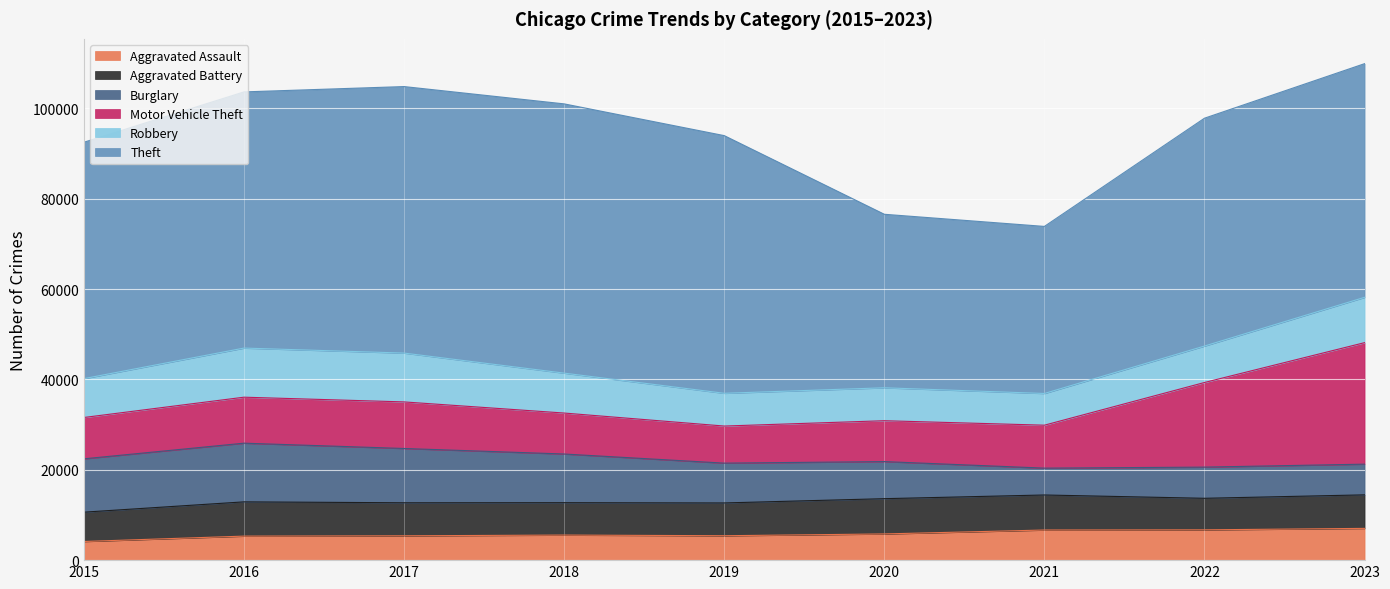

Rank the series at 2023 from highest to lowest value.

Theft, Motor Vehicle Theft, Robbery, Aggravated Battery, Aggravated Assault, Burglary